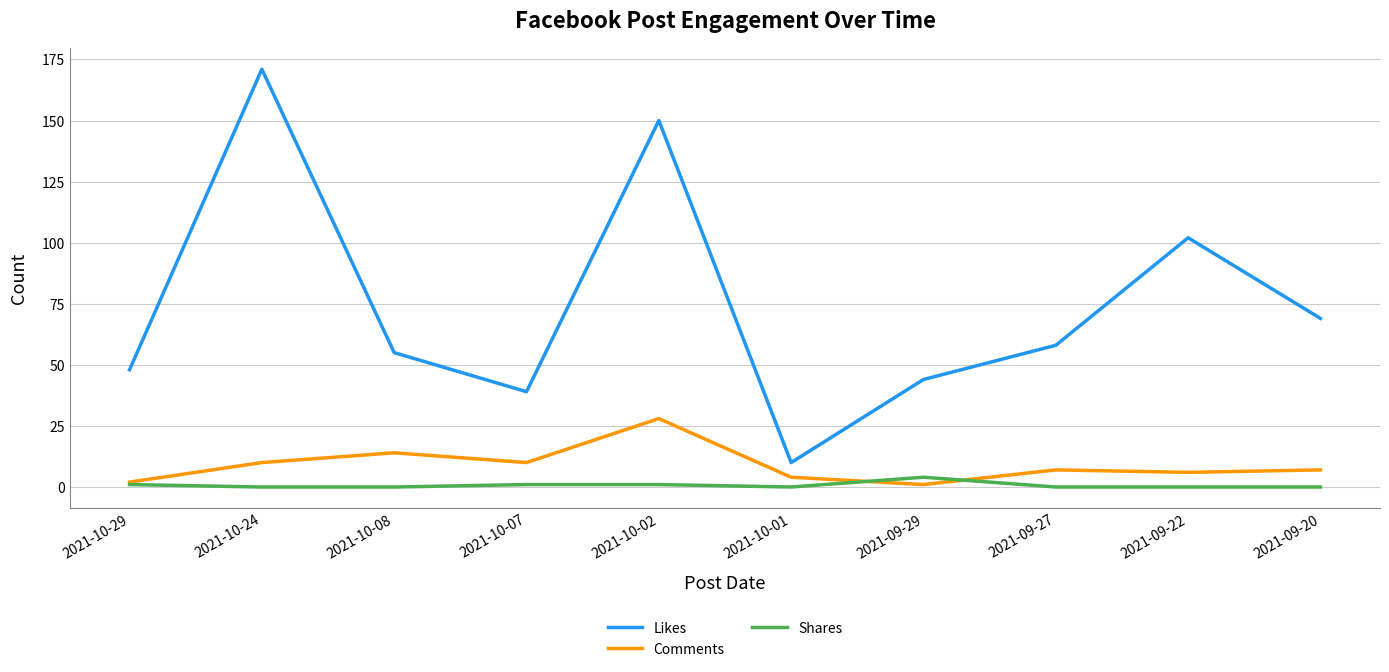

Reading right to left, transcribe all the data shown in this chart.

Likes: 2021-09-20=69	2021-09-22=102	2021-09-27=58	2021-09-29=44	2021-10-01=10	2021-10-02=150	2021-10-07=39	2021-10-08=55	2021-10-24=171	2021-10-29=48
Comments: 2021-09-20=7	2021-09-22=6	2021-09-27=7	2021-09-29=1	2021-10-01=4	2021-10-02=28	2021-10-07=10	2021-10-08=14	2021-10-24=10	2021-10-29=2
Shares: 2021-09-20=0	2021-09-22=0	2021-09-27=0	2021-09-29=4	2021-10-01=0	2021-10-02=1	2021-10-07=1	2021-10-08=0	2021-10-24=0	2021-10-29=1